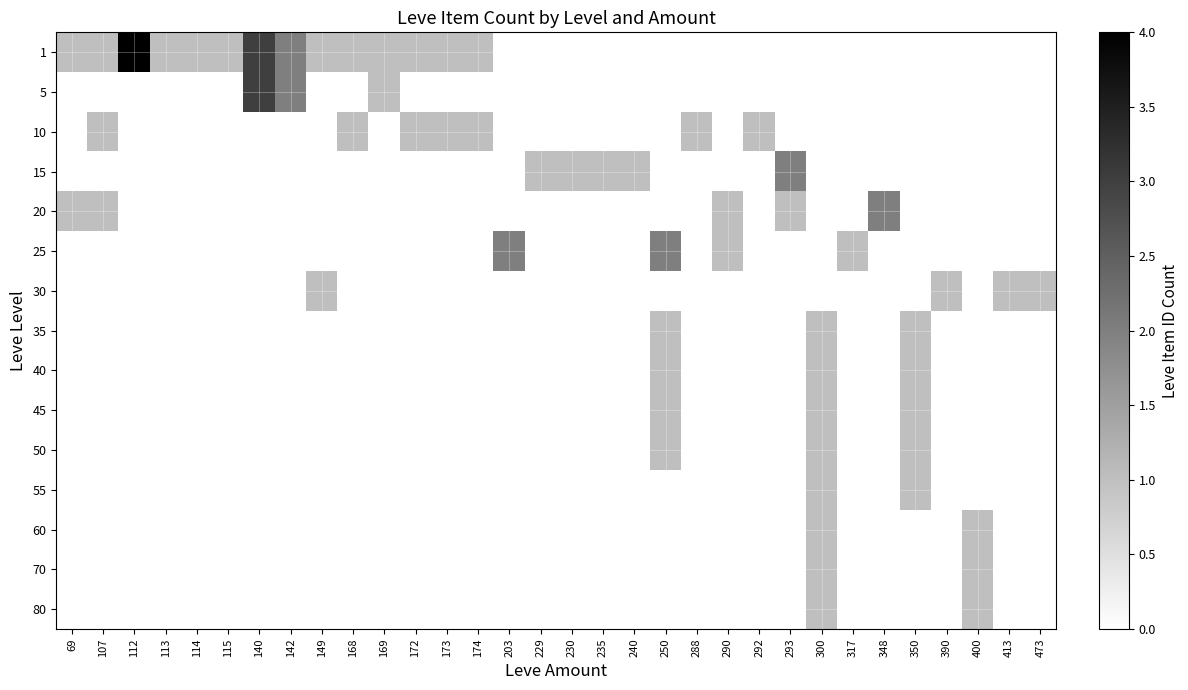

What is the total value across all series at 348?

2